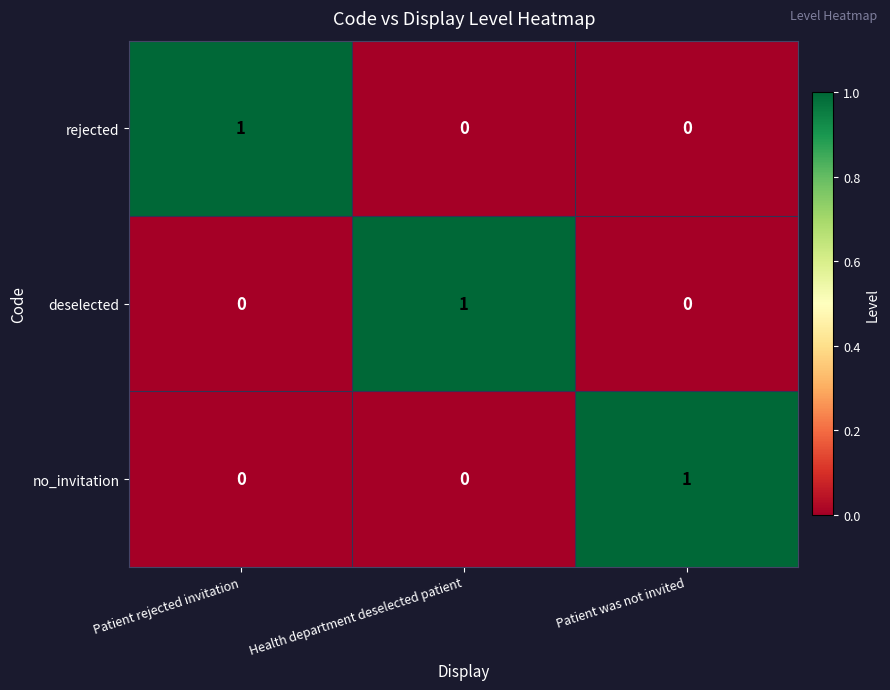

What is the spread (max minus min) of values at Patient rejected invitation?

1